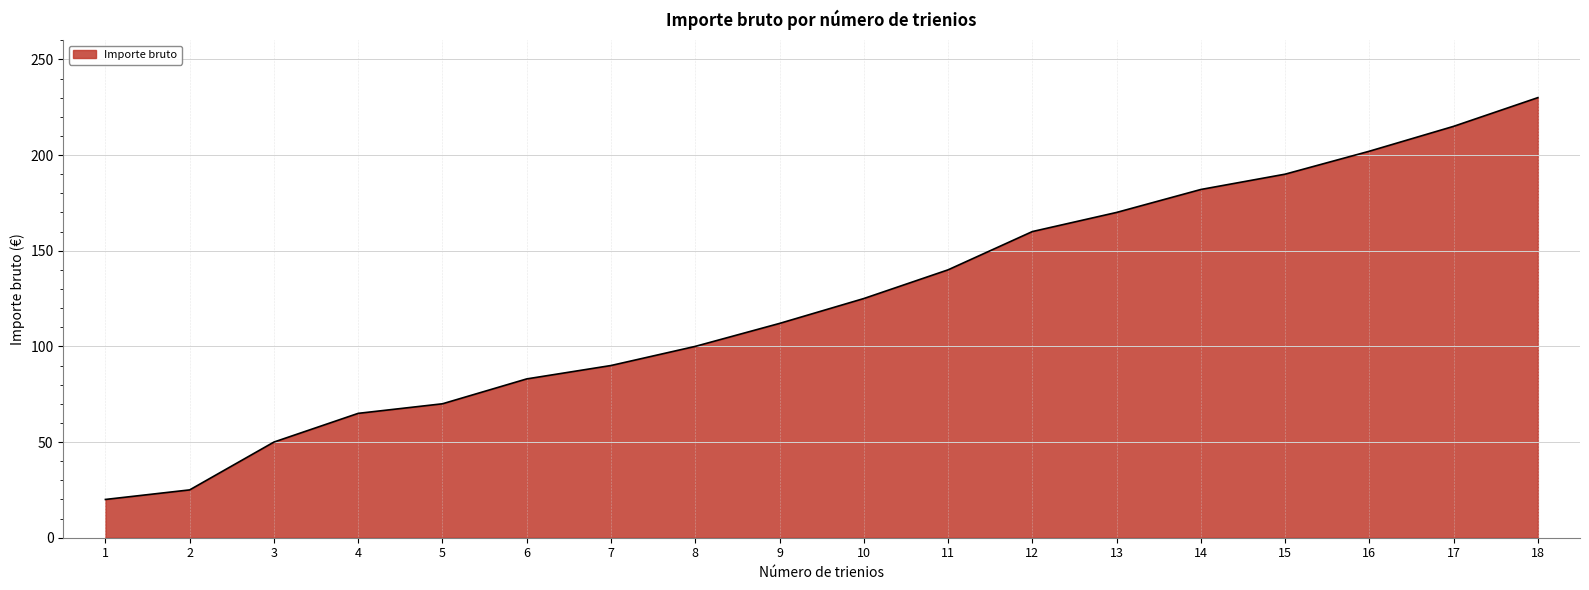

Count the number of data series in this chart.

1